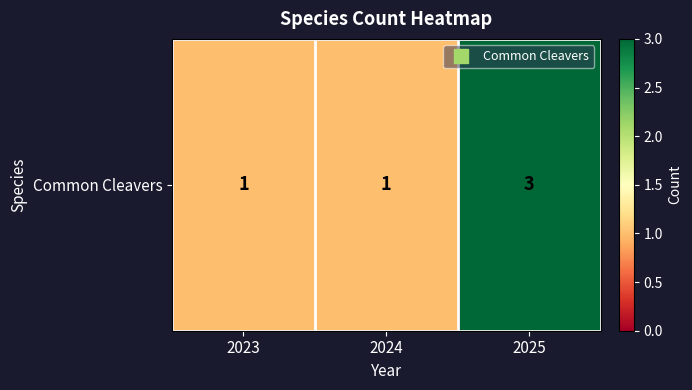

Which has a higher value, 2024 or 2023?

2024